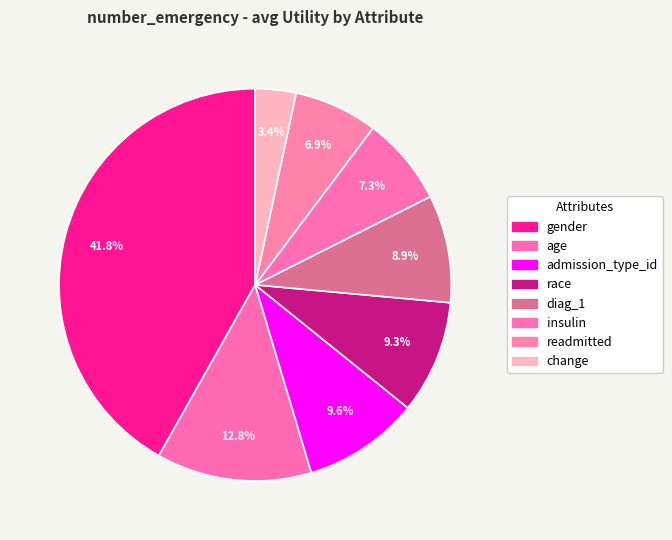

Is there any slice that represents more than half of the pie?

No